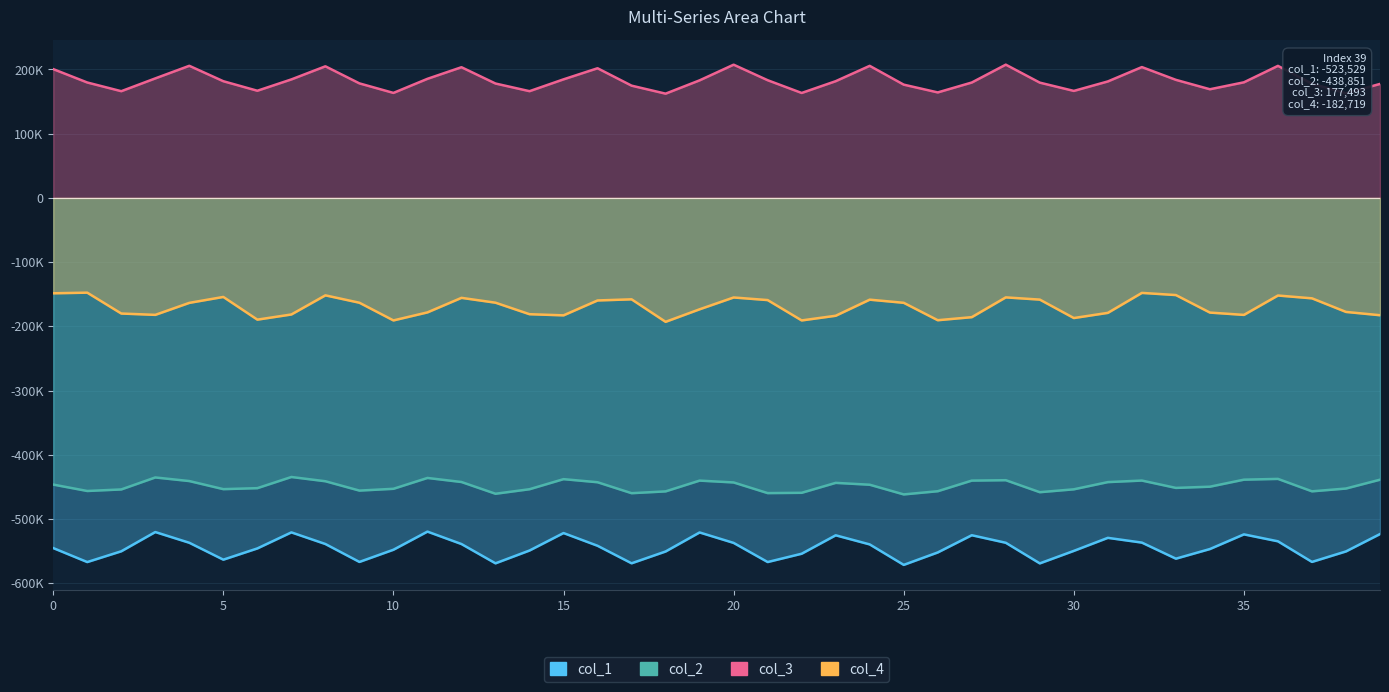

What is the lowest value of the col_4 series?

-193009